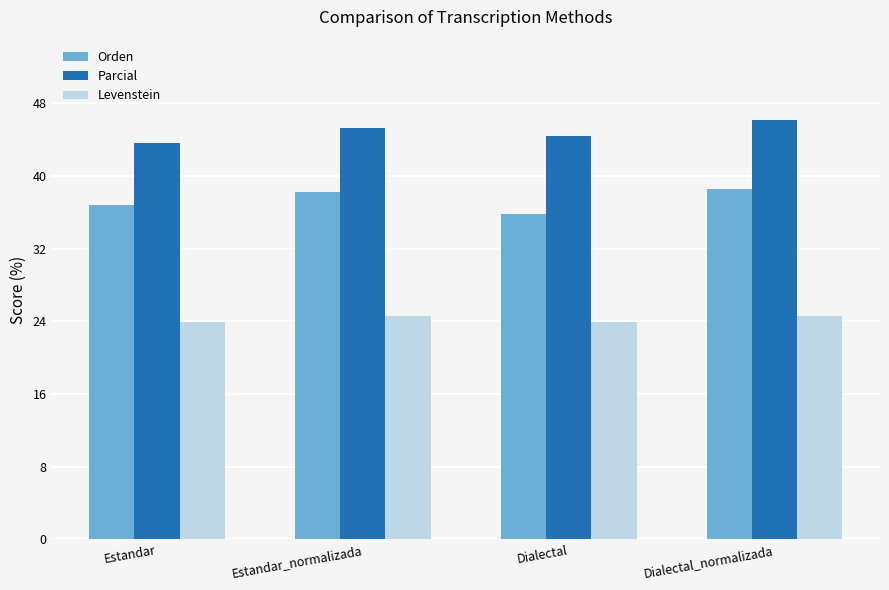

True or false: Orden has a value of 53.6 at Estandar.

False